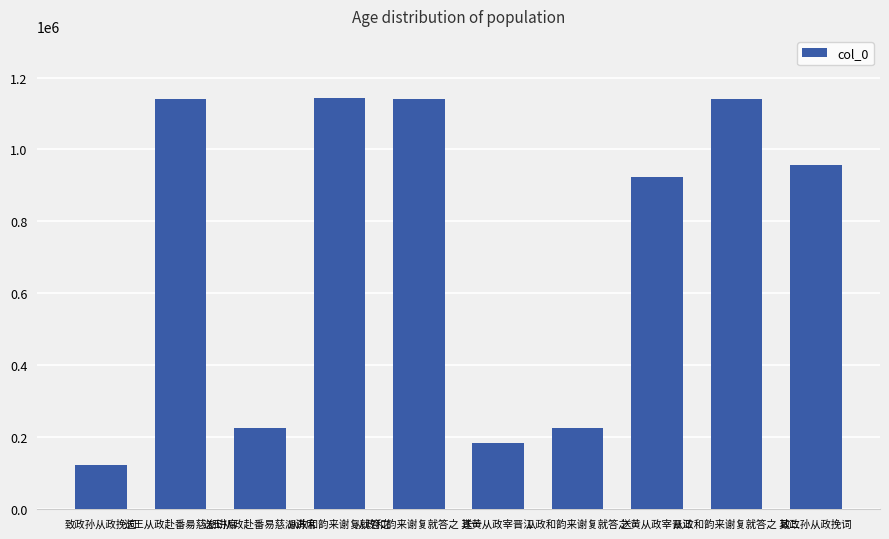

The value at 从政和韵来谢复就答之 其一 is 676782. True or false?

False